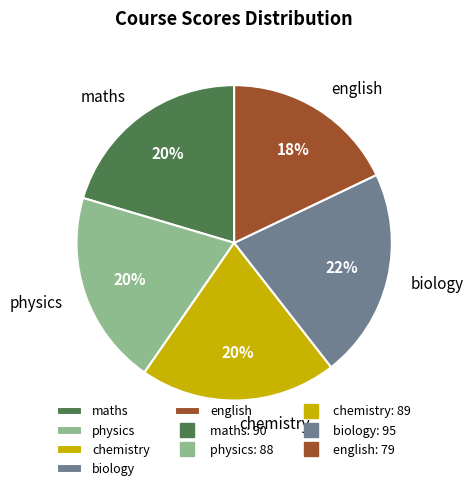

Is the sum of biology and maths greater than half?

No